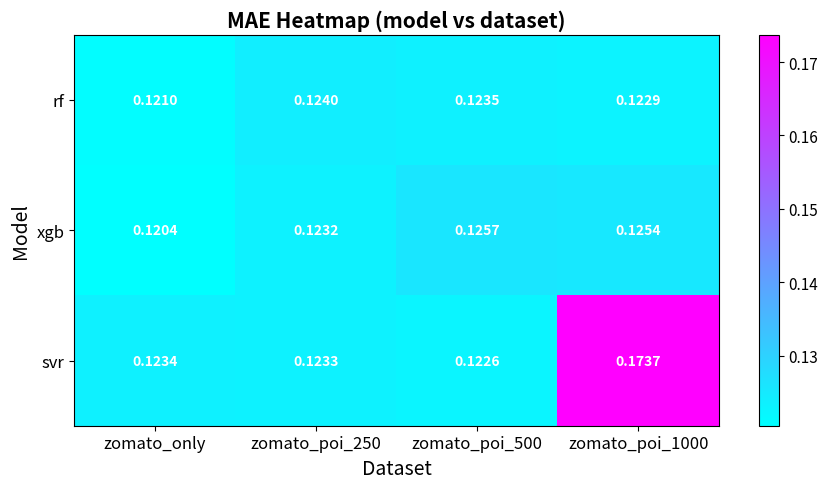

Which series has the largest total across all categories?

svr